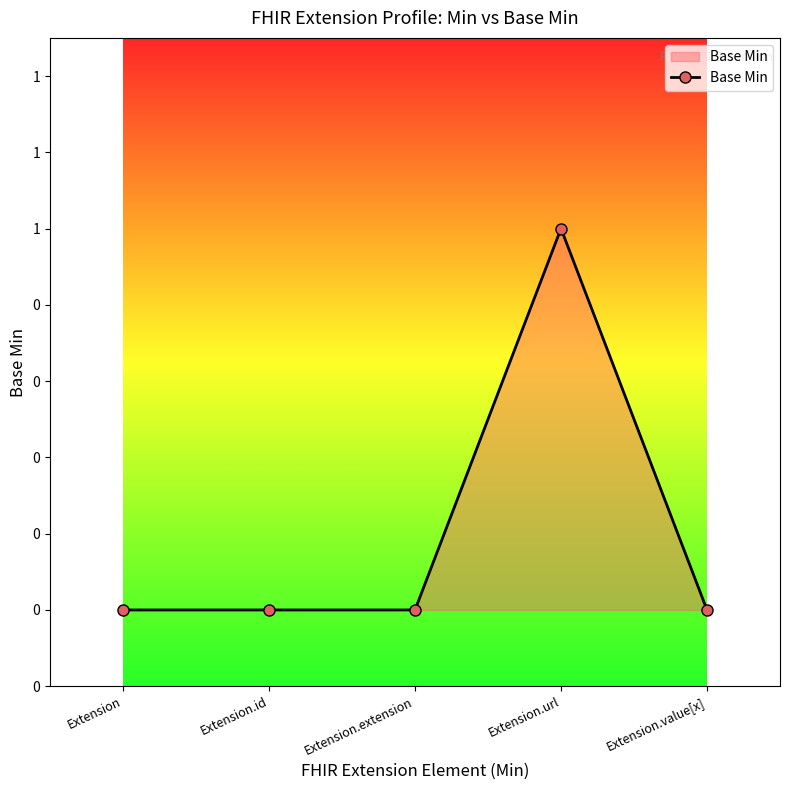

What is the maximum value shown in the chart?

1